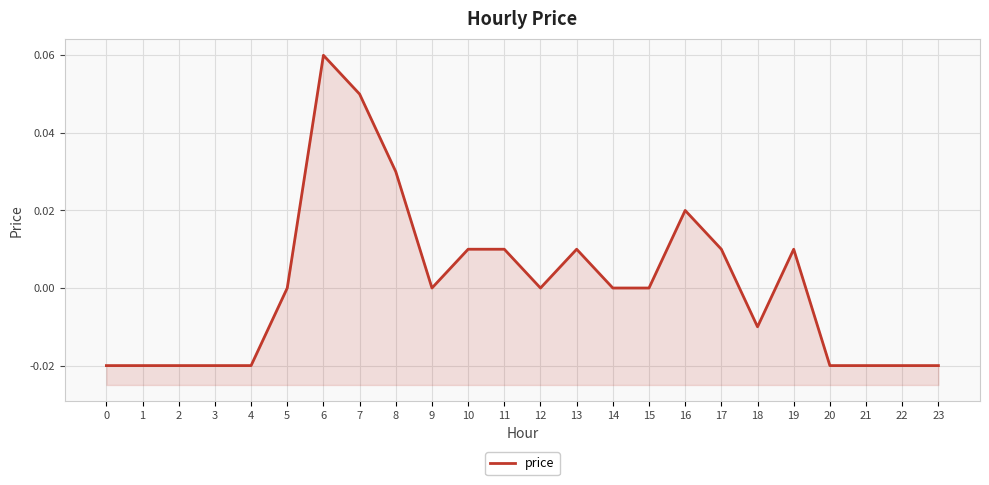

Is it true that the value at 7 is 0.0?

False